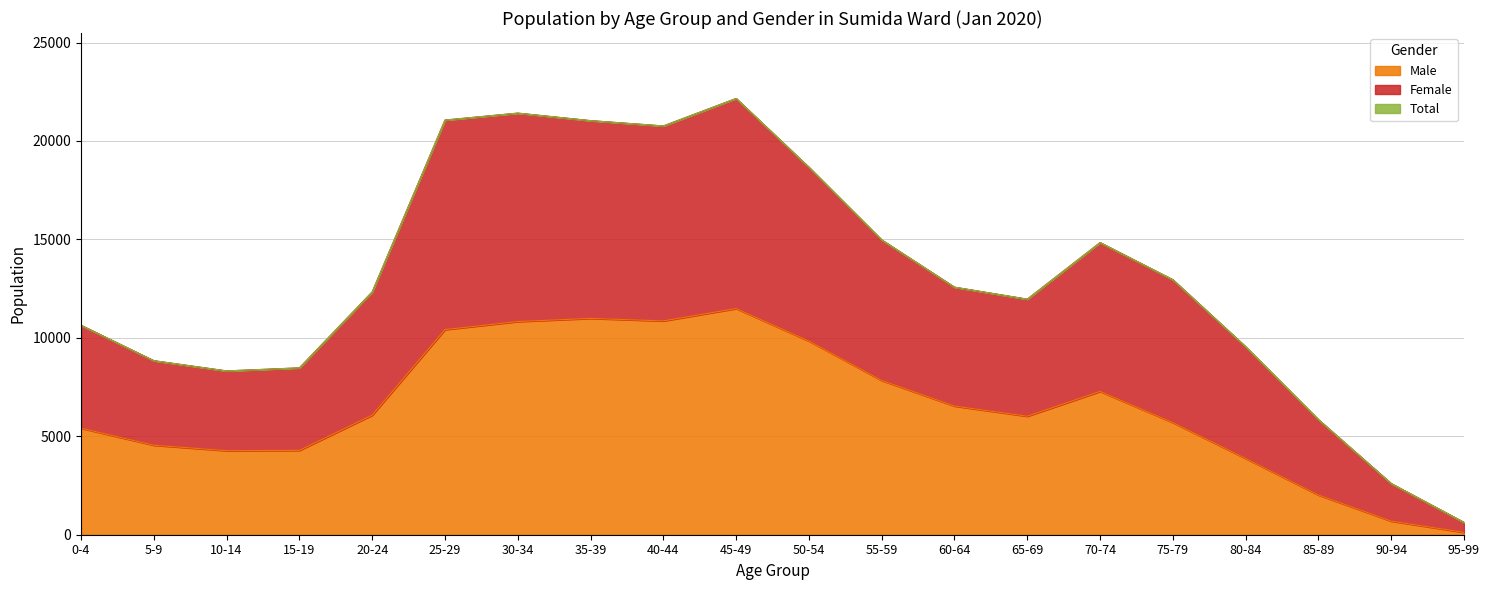

Reading left to right, what are all the values shown in this chart?

Total: 0-4=10638	5-9=8841	10-14=8321	15-19=8476	20-24=12335	25-29=21063	30-34=21416	35-39=21034	40-44=20764	45-49=22160	50-54=18665	55-59=14975	60-64=12575	65-69=11966	70-74=14841	75-79=12953	80-84=9549	85-89=5847	90-94=2599	95-99=627
Male: 0-4=5408	5-9=4546	10-14=4270	15-19=4285	20-24=6072	25-29=10419	30-34=10829	35-39=10988	40-44=10860	45-49=11489	50-54=9837	55-59=7835	60-64=6535	65-69=6019	70-74=7278	75-79=5698	80-84=3873	85-89=2018	90-94=691	95-99=120
Female: 0-4=10638	5-9=8841	10-14=8321	15-19=8476	20-24=12335	25-29=21063	30-34=21416	35-39=21034	40-44=20764	45-49=22160	50-54=18665	55-59=14975	60-64=12575	65-69=11966	70-74=14841	75-79=12953	80-84=9549	85-89=5847	90-94=2599	95-99=627